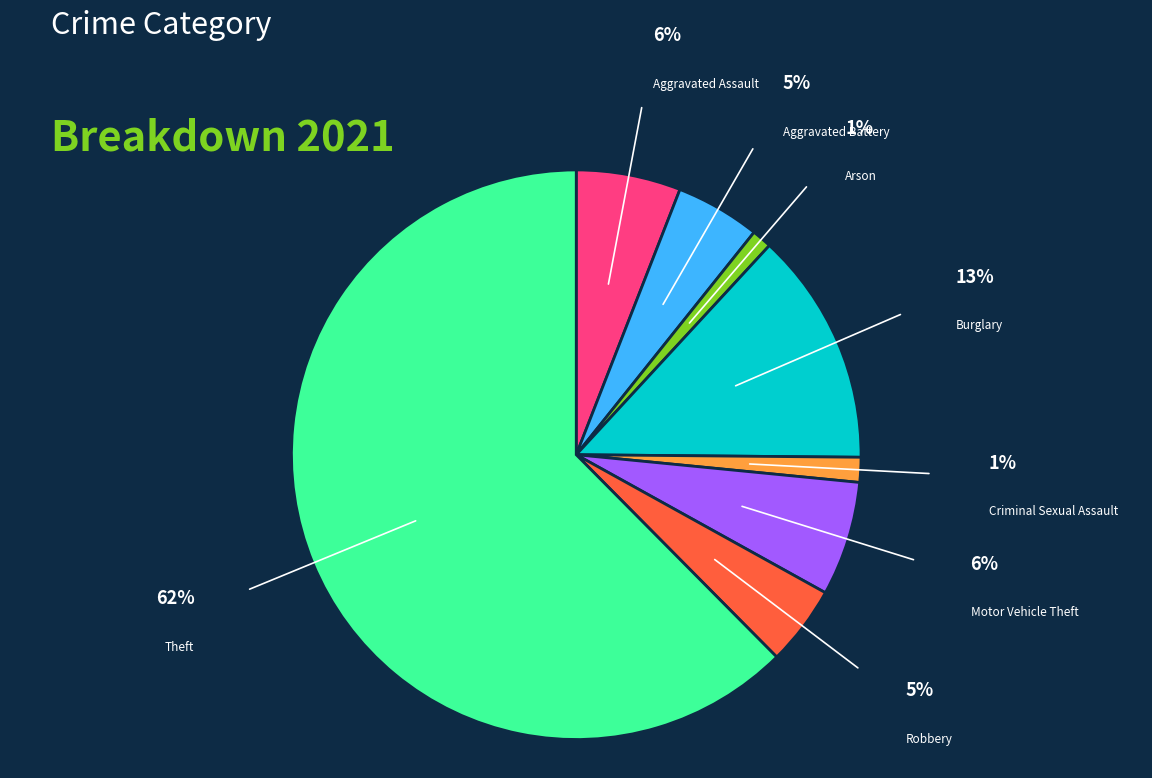

Is Aggravated Assault the majority of the pie?

No